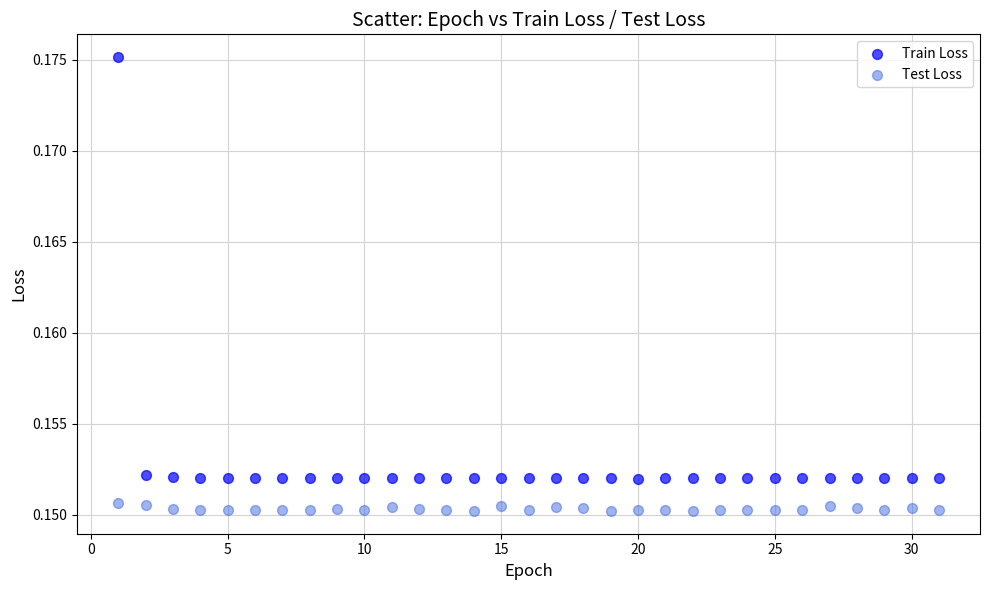

Which series contains the lowest Y value?

Test Loss